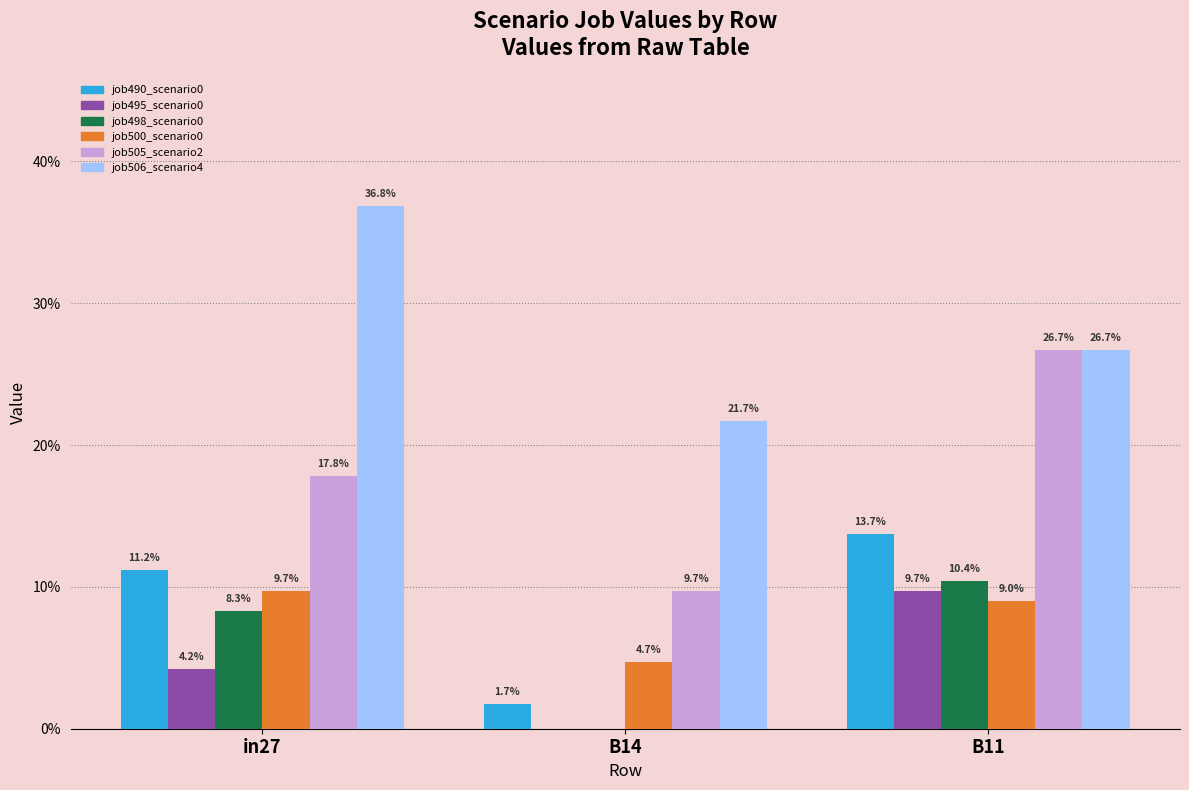

What position from the left is B11?

3